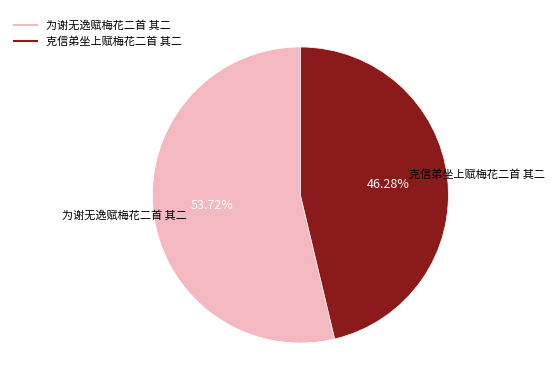

Which slice is the largest?

为谢无逸赋梅花二首 其二